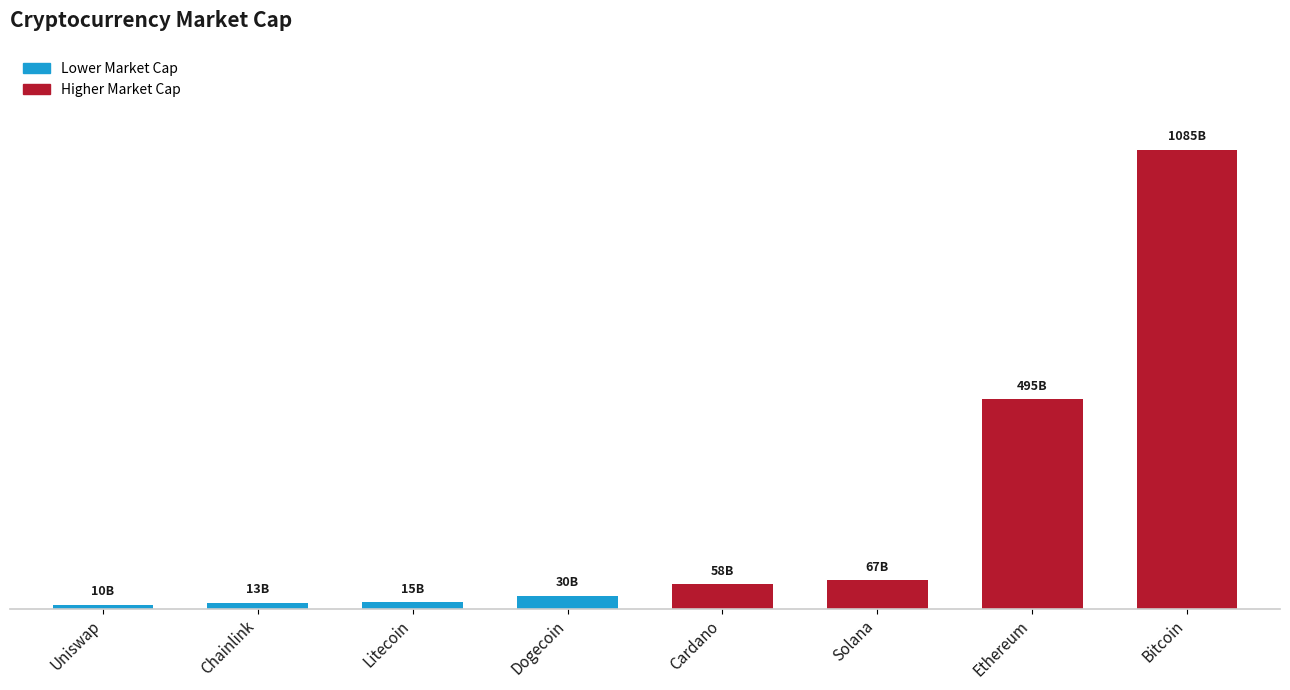

List the labels in order of value, smallest first.

Uniswap, Chainlink, Litecoin, Dogecoin, Cardano, Solana, Ethereum, Bitcoin